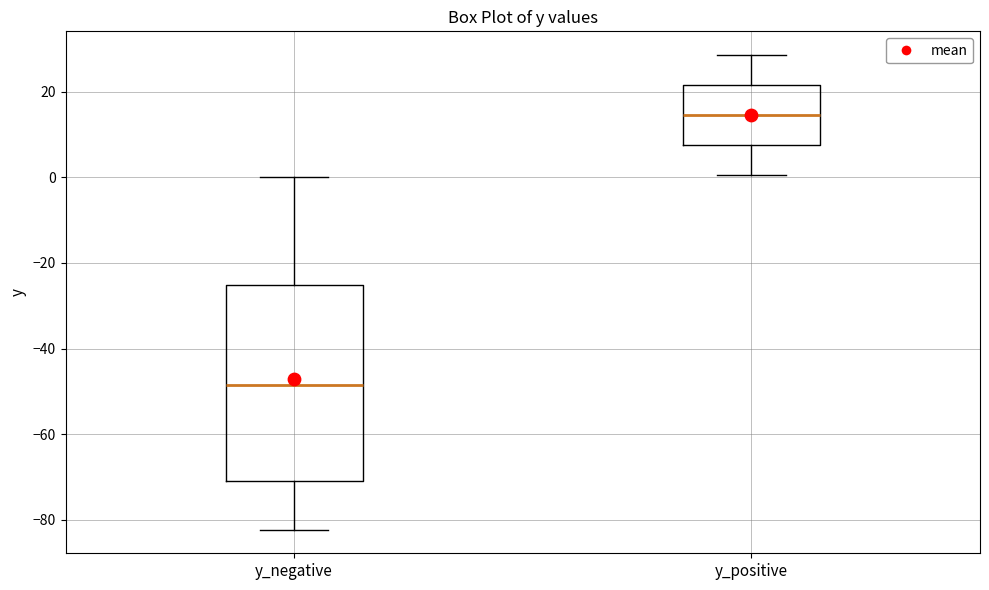

Which box is the tallest, from its lower edge to its upper edge?

y_negative